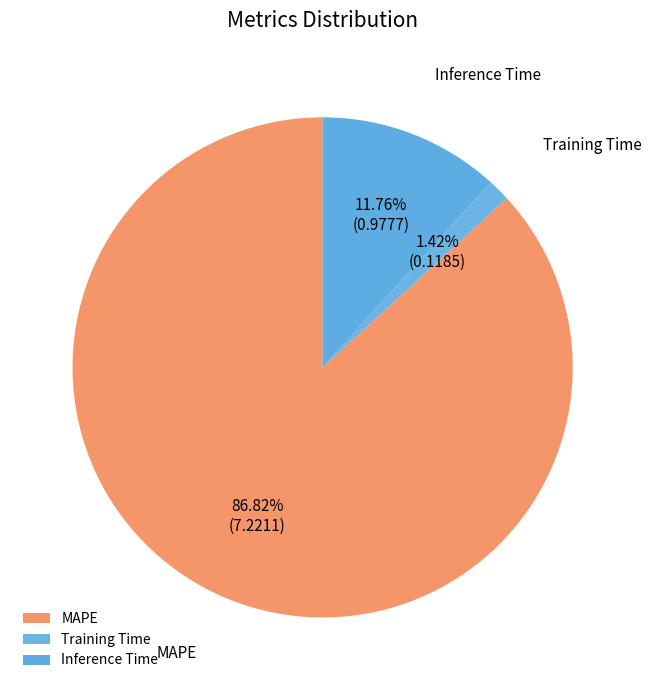

Which has a higher value, Inference Time or MAPE?

MAPE